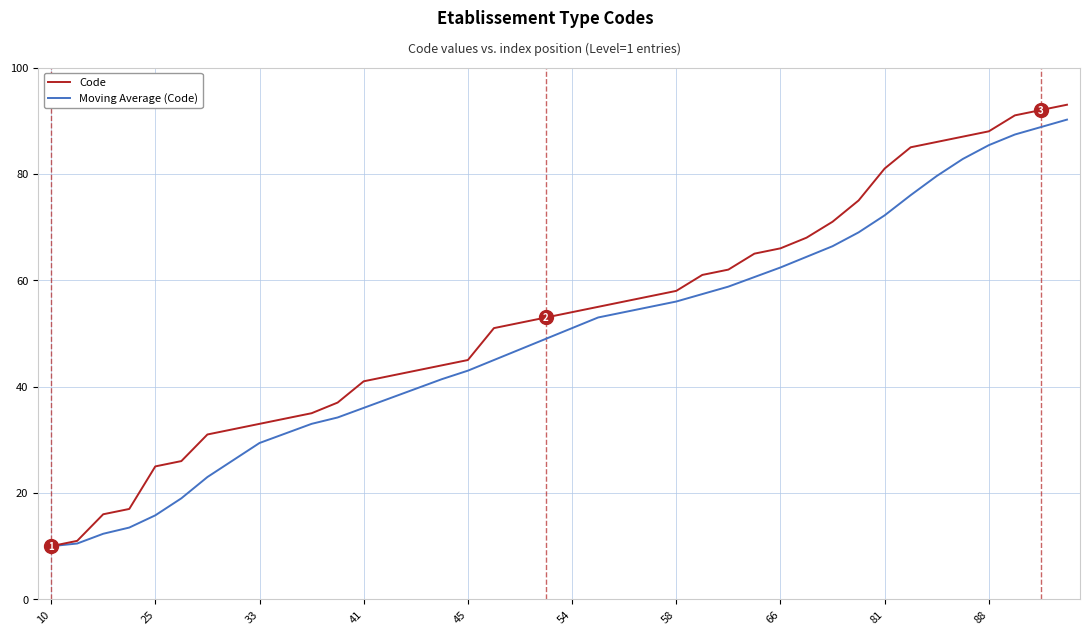

Which series has the largest total across all categories?

Code